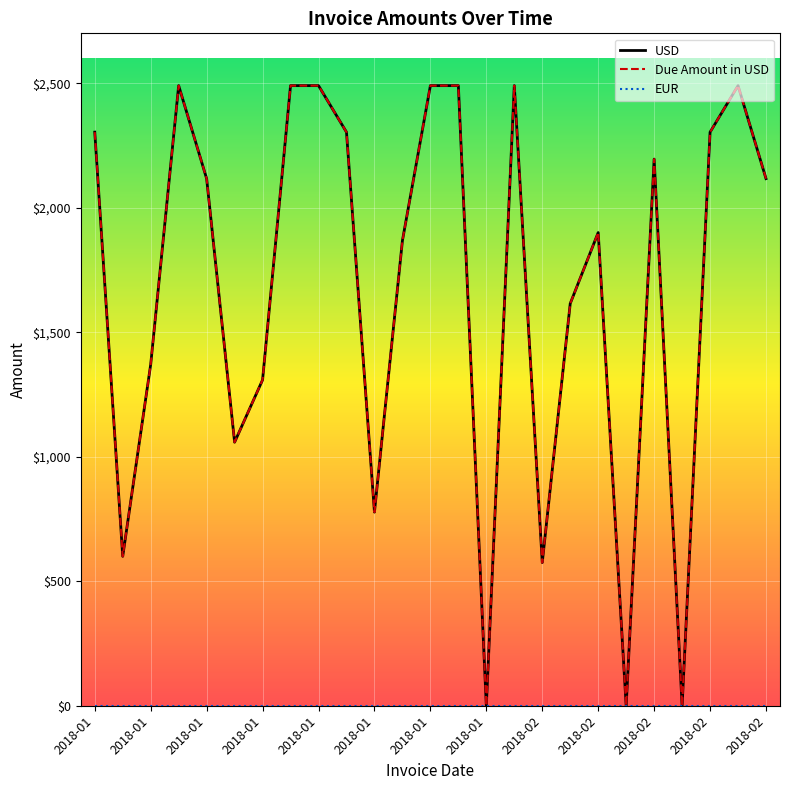

What is the label of the 14th point from the left?

13